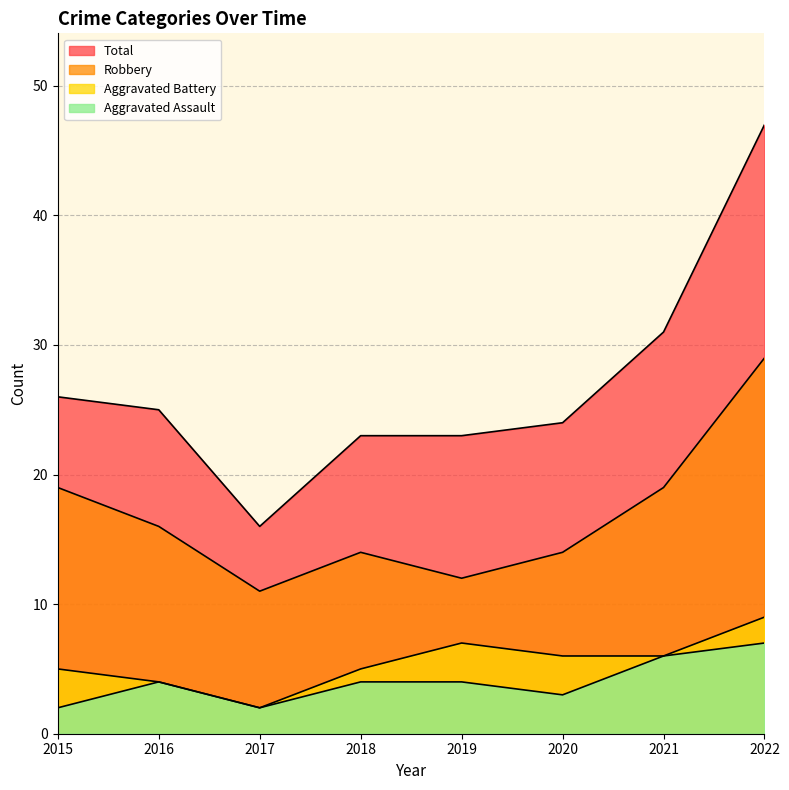

At 2019, list the series in order from largest to smallest.

Total, Robbery, Aggravated Battery, Aggravated Assault